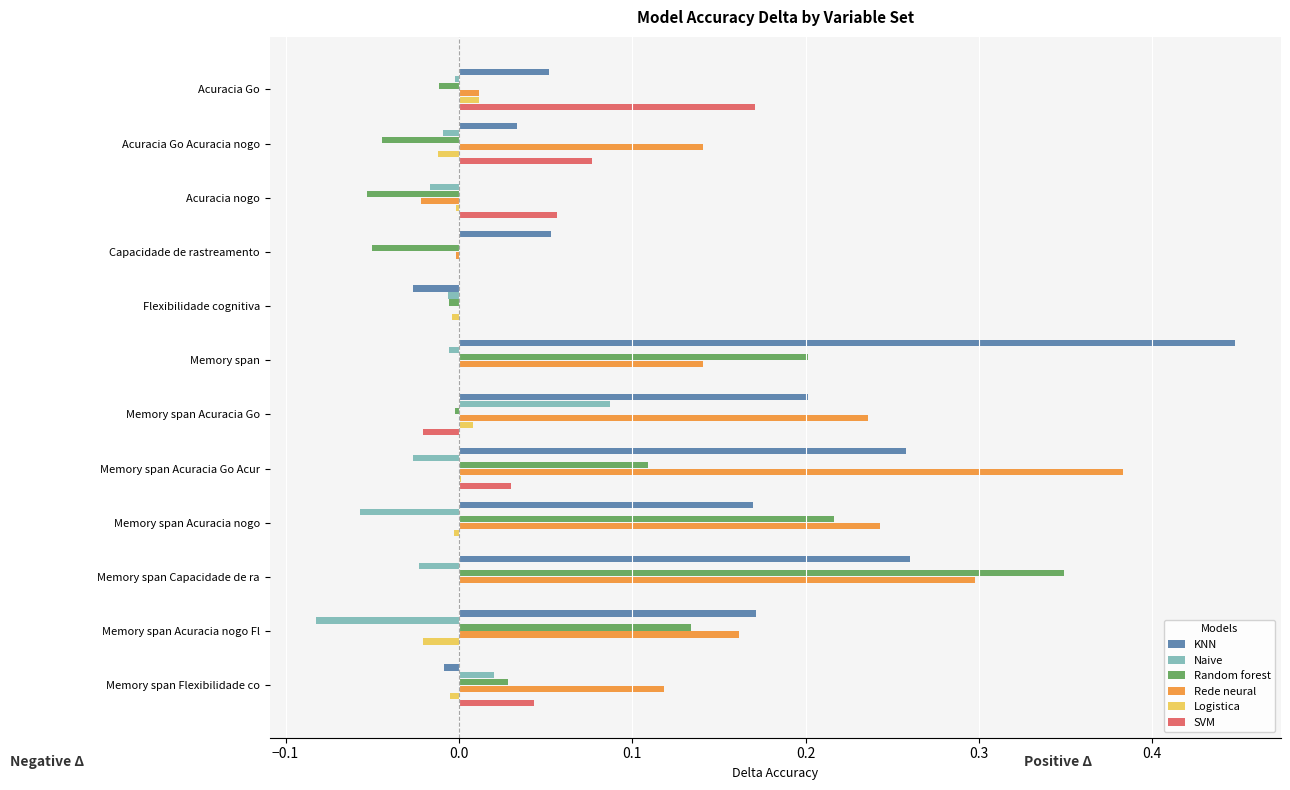

How many positive values does the SVM series have?

5